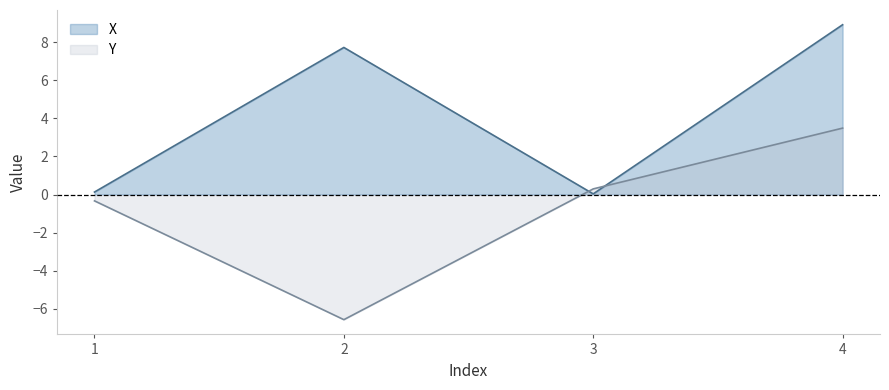

Does the chart display data point markers on the line(s)?

No